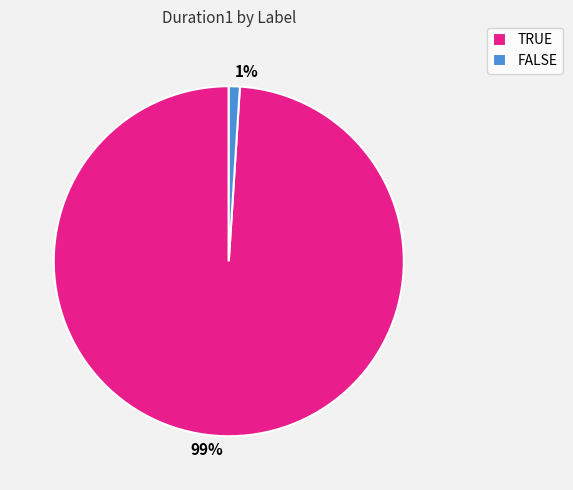

How many slices are in this pie chart?

2